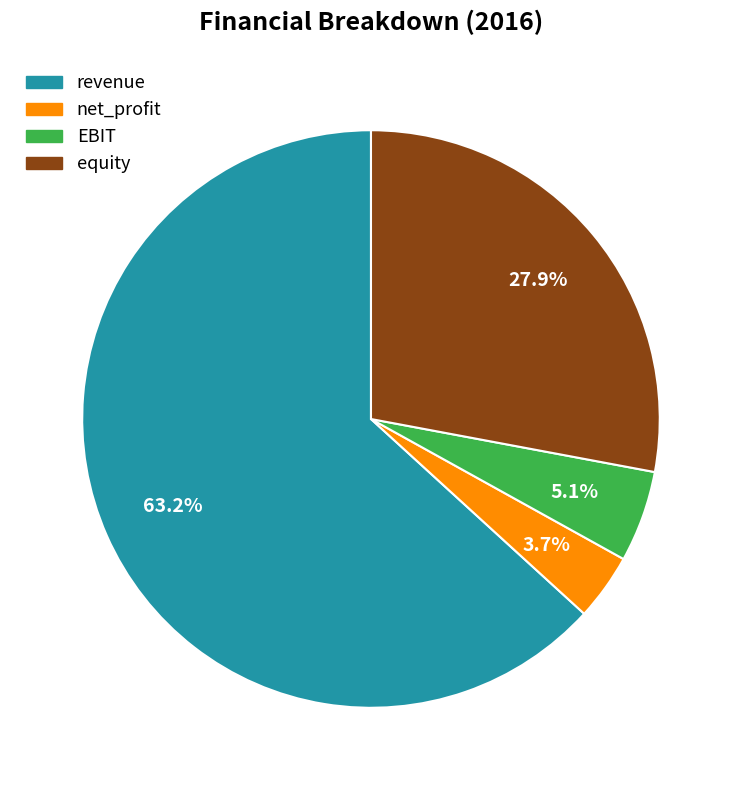

How many segments does this pie chart have?

4